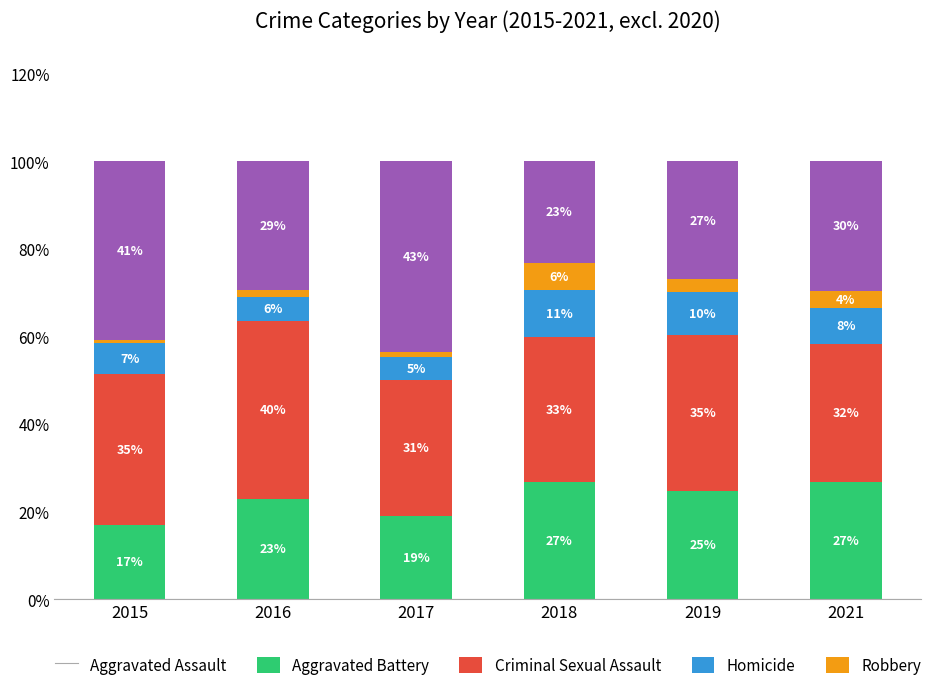

What is the difference between the Homicide values at 2015 and 2016?

0.8